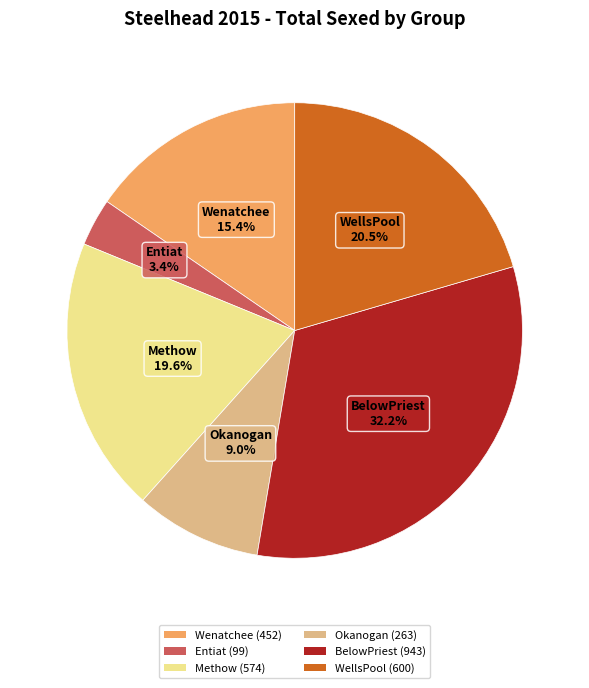

Is it true that Okanogan is 21% of the pie?

False